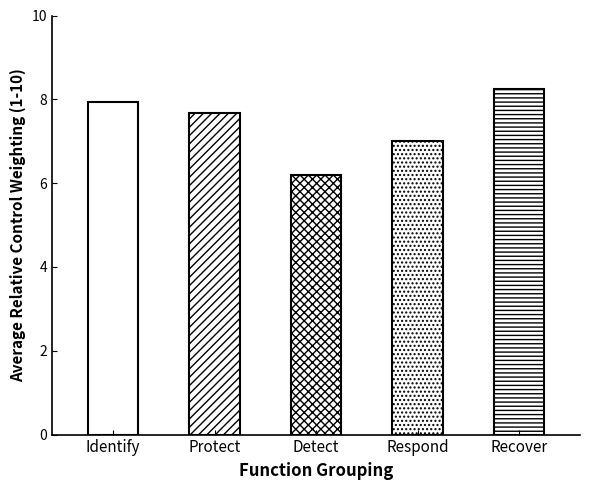

What is the label of the 3rd bar from the right?

Detect